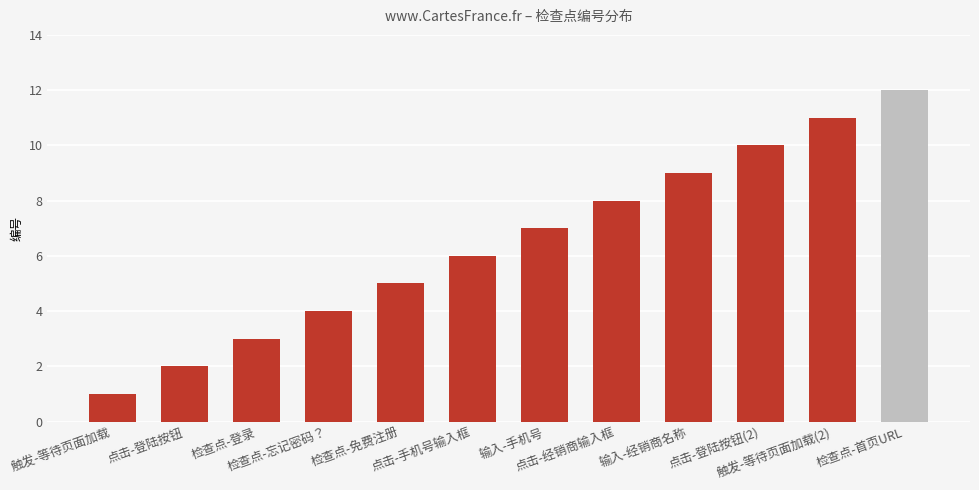

The value at 触发-等待页面加载(2) is 18. True or false?

False